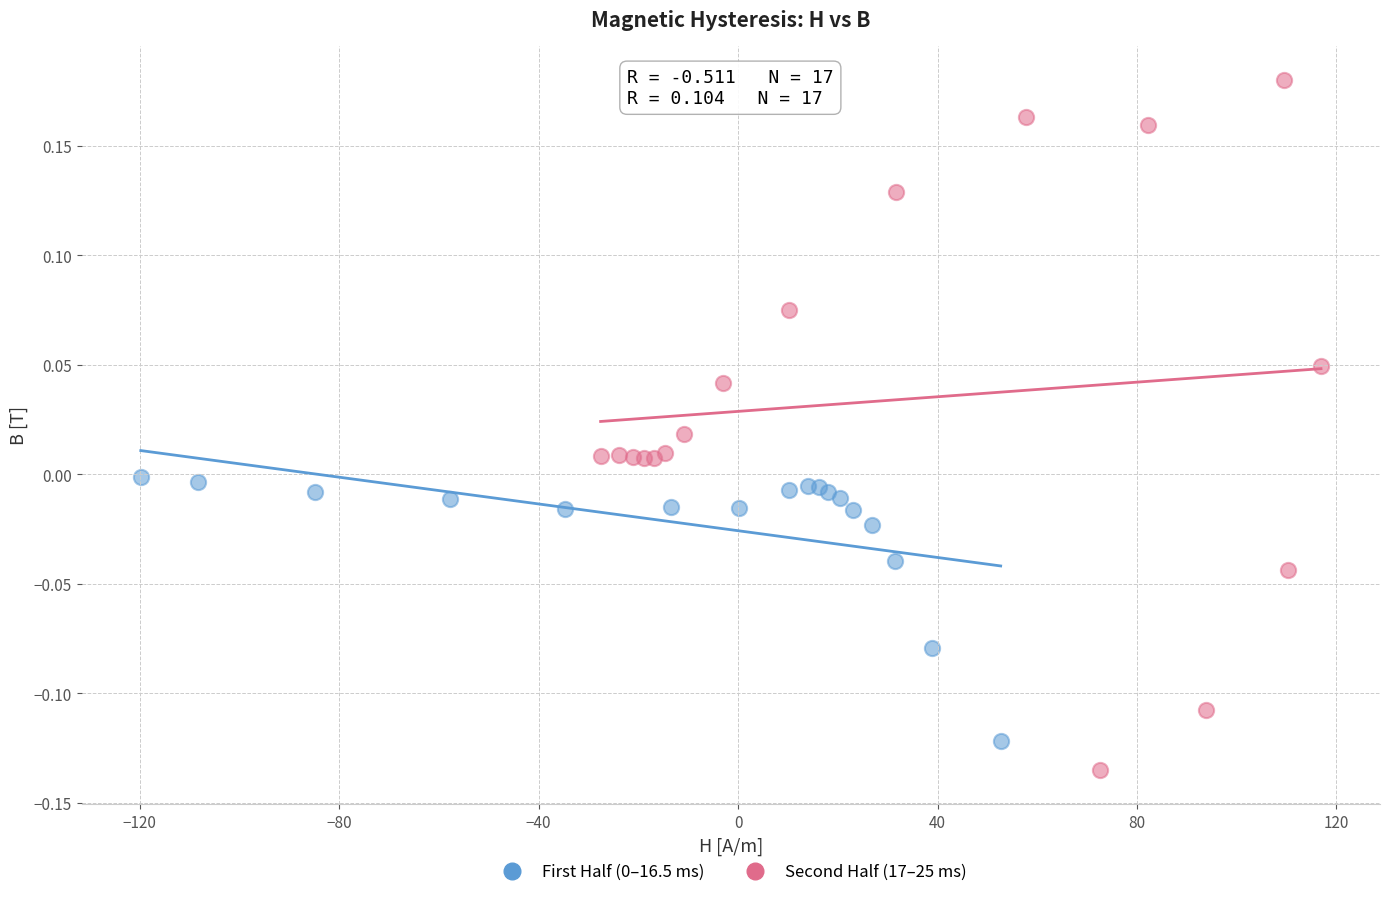

Which series has the largest Y range (max minus min)?

Second Half (17–25 ms)